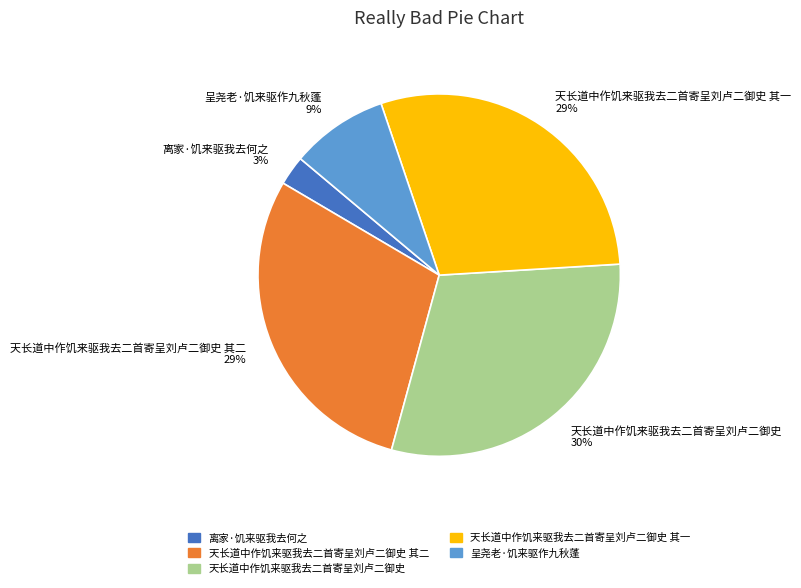

The 天长道中作饥来驱我去二首寄呈刘卢二御史 slice represents 30% of the pie. True or false?

True